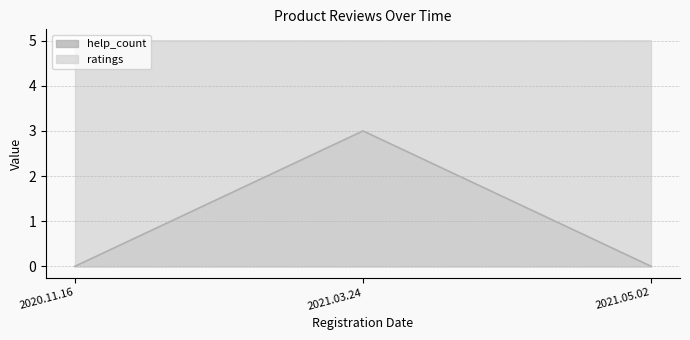

How many lines are shown in the chart?

2